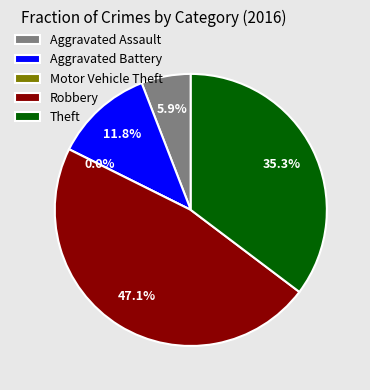

Is the sum of Robbery and Motor Vehicle Theft greater than half?

No